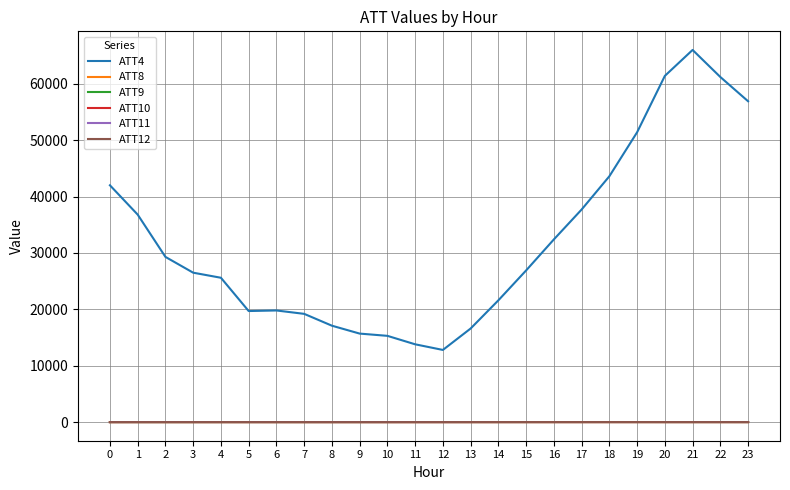

True or false: ATT4 and ATT8 cross at least once.

False